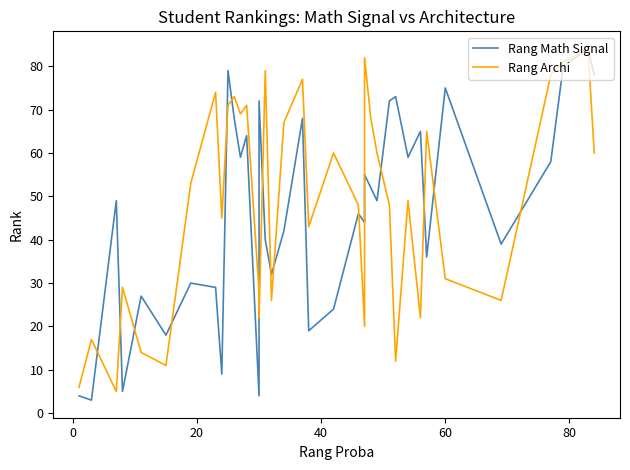

The Rang Archi series shows 68 at 19. True or false?

False